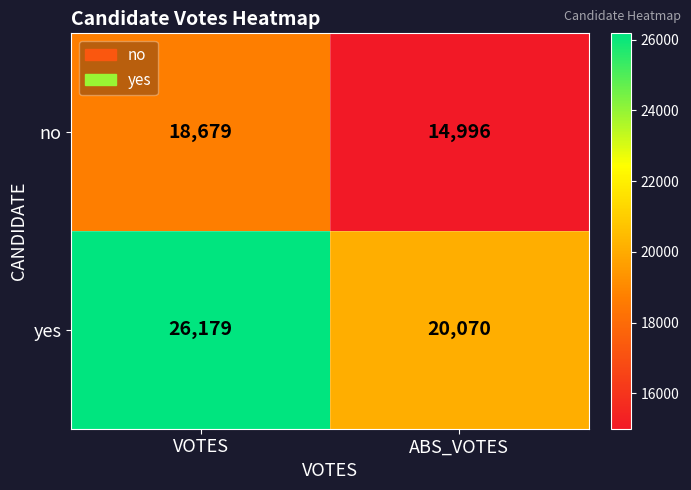

What is the difference between the yes values at ABS_VOTES and VOTES?

6109